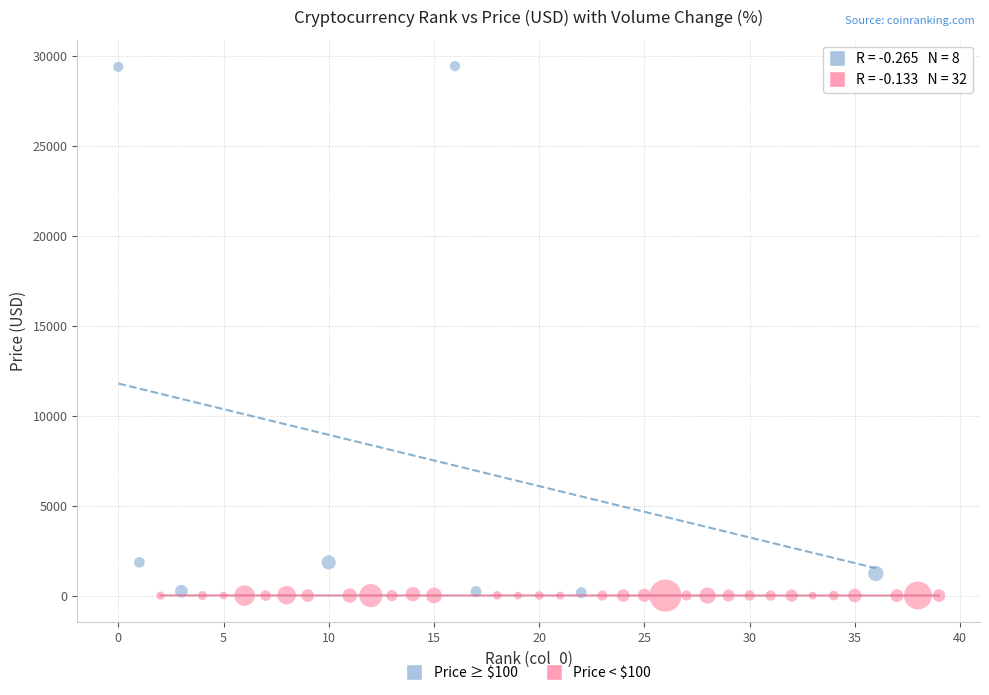

Which series contains the highest Y value?

Price ≥ $100